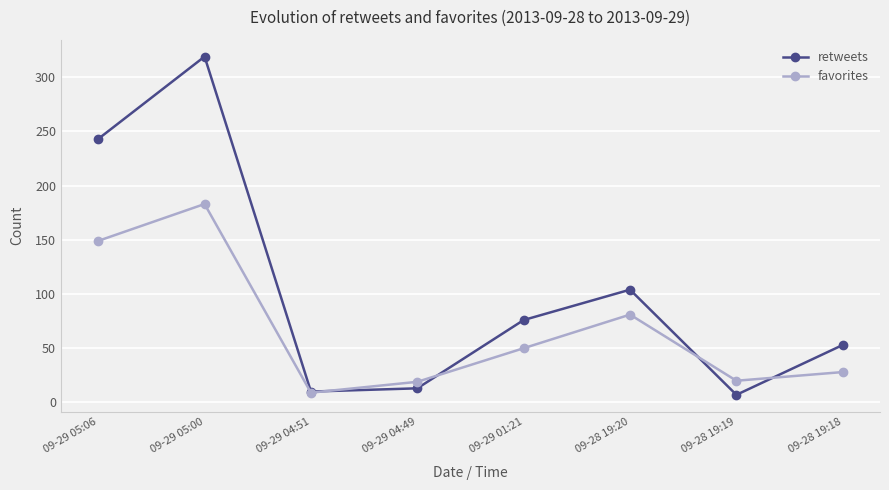

Count the number of categories in the chart.

8